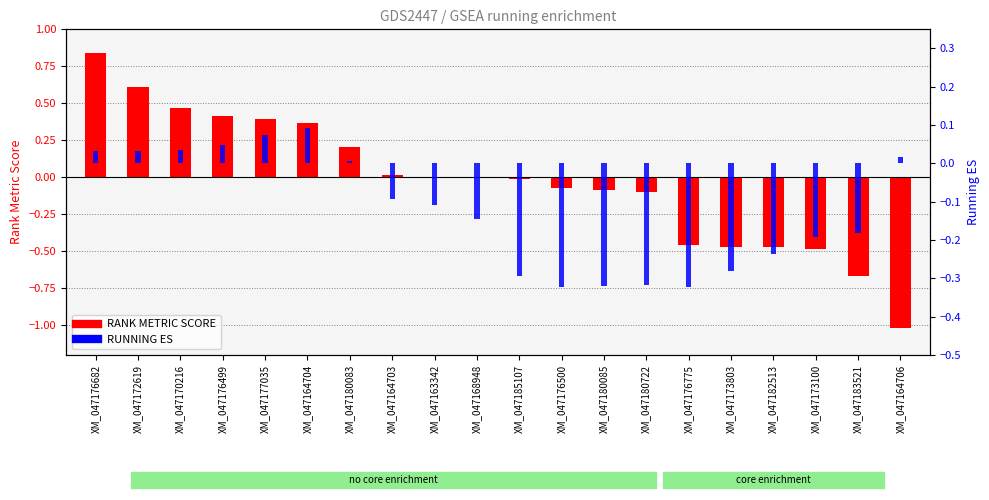

What is the difference between the second highest and second lowest values in the RANK METRIC SCORE series?

1.3